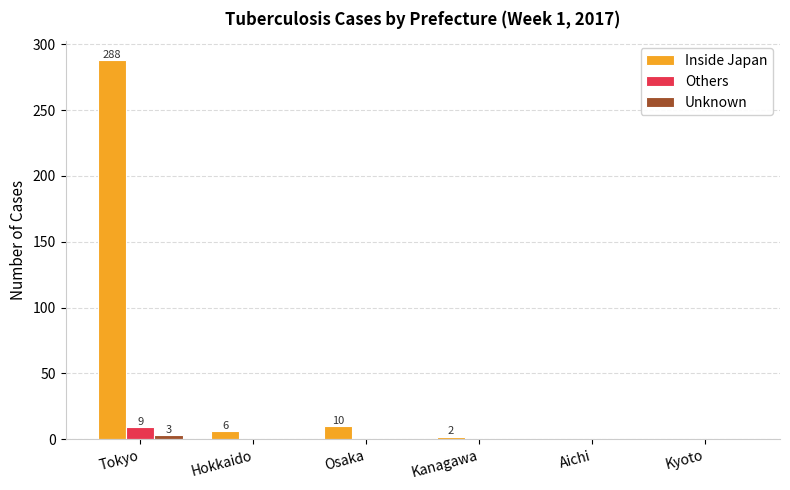

How many groups of bars are there?

6